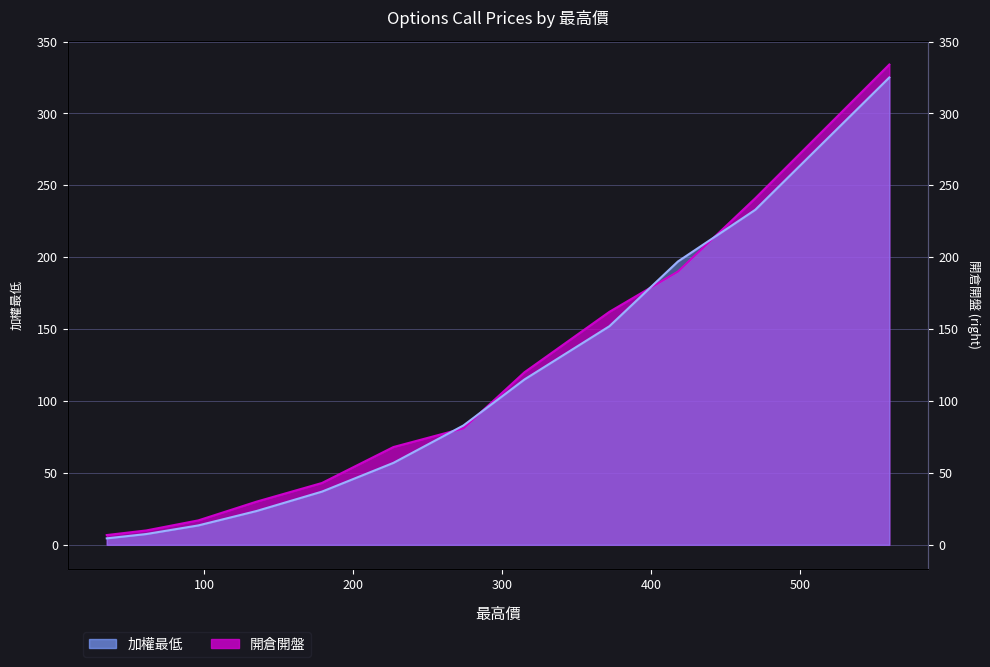

How many distinct data groups are displayed?

2